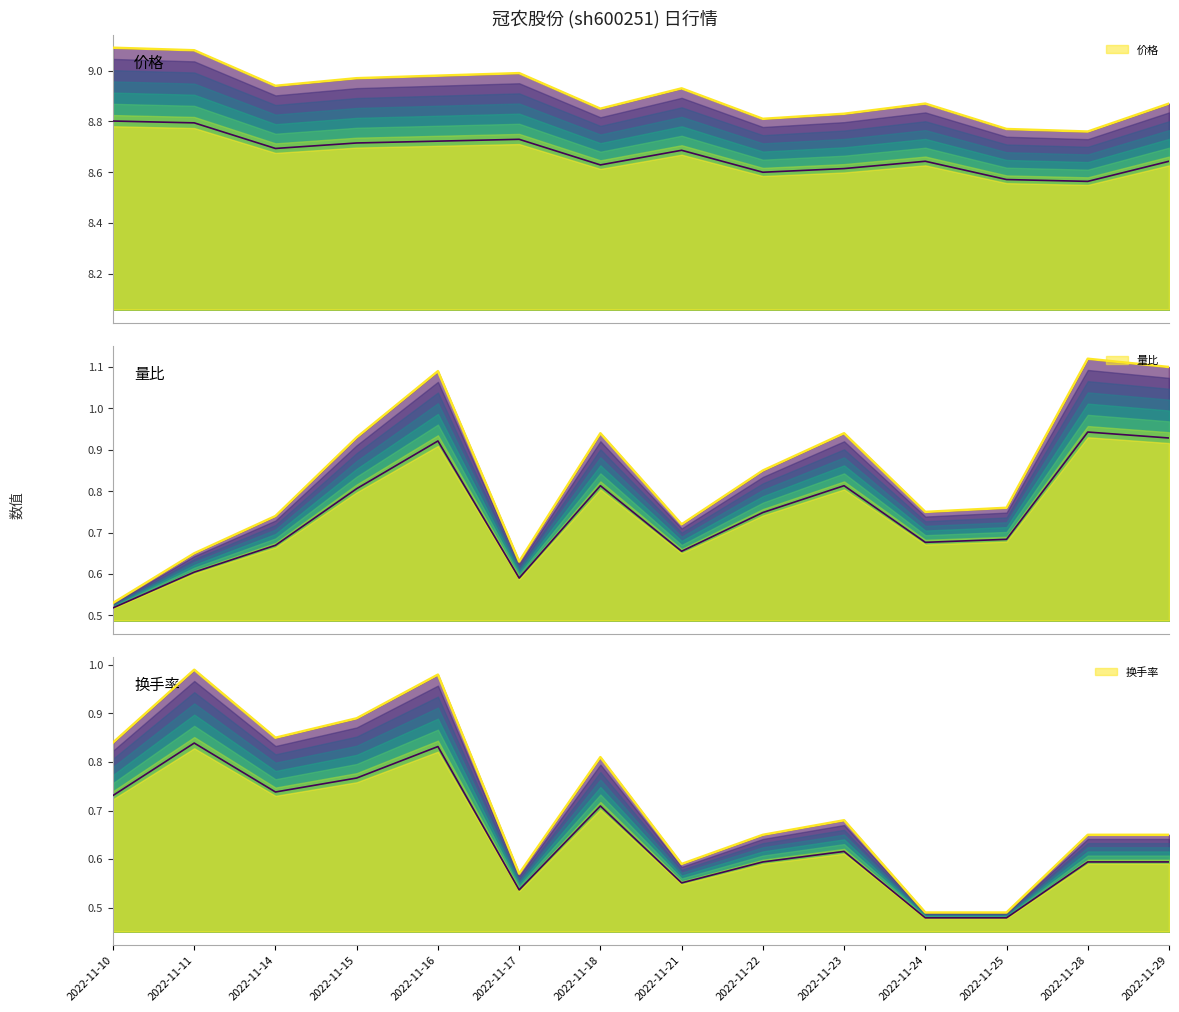

Does the chart have visible grid lines?

No